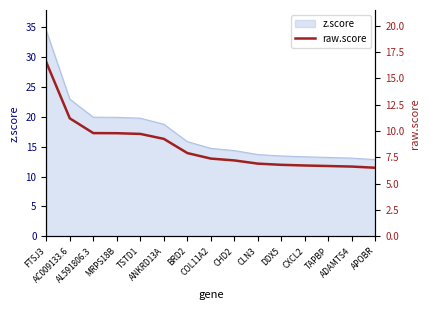

What is the lowest value of the z.score series?

12.8